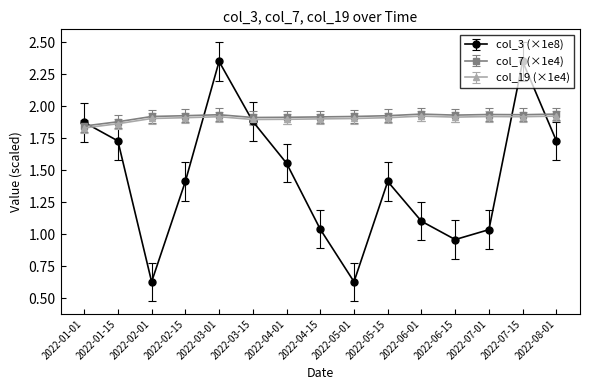

What is the label of the 13th point from the left?

2022-07-01